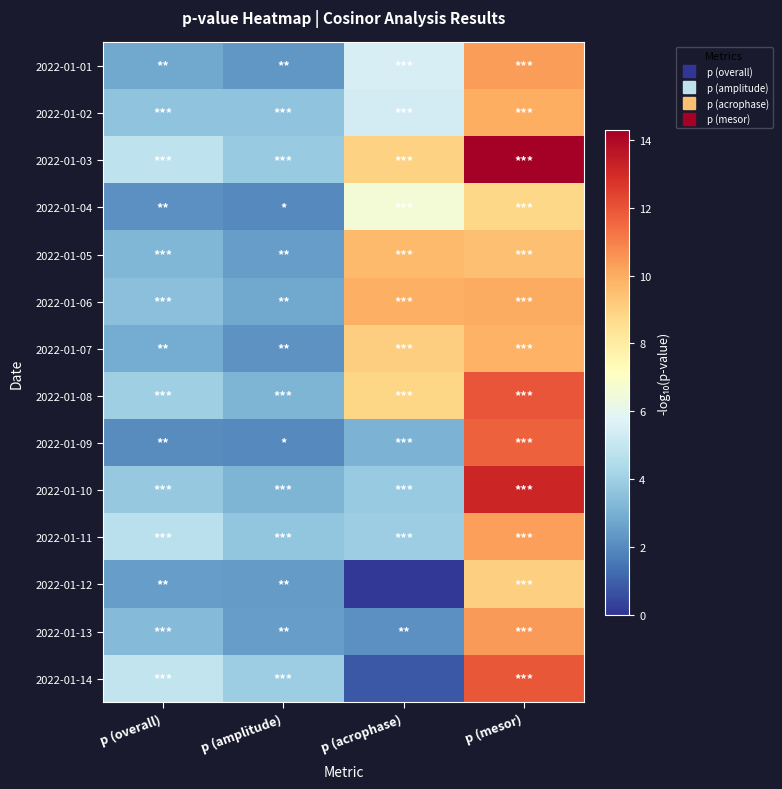

What is the total value across all series at p (acrophase)?

77.8